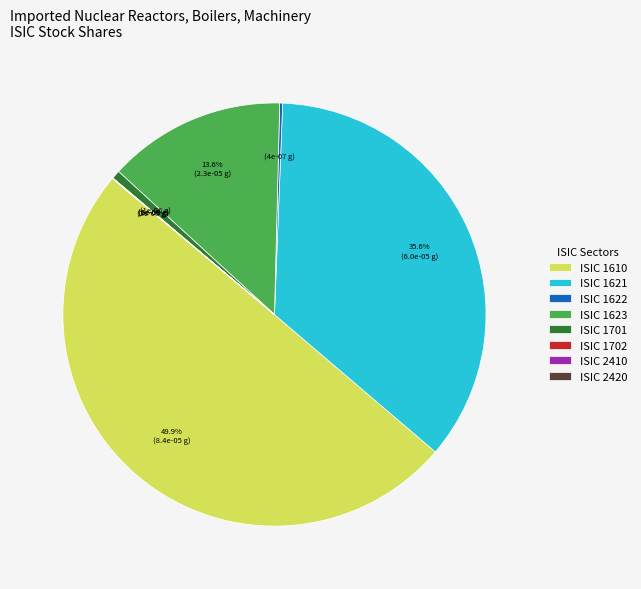

Which category has the biggest portion of the pie?

ISIC 1610